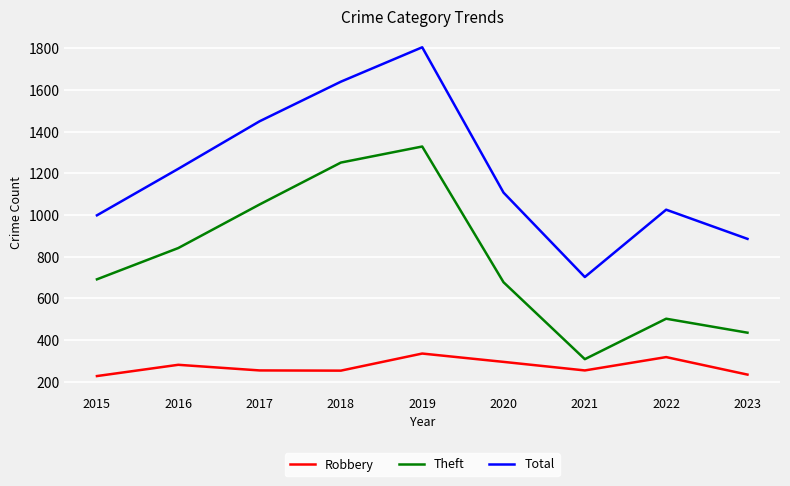

Rank the series by their maximum value, from highest to lowest.

Total, Theft, Robbery